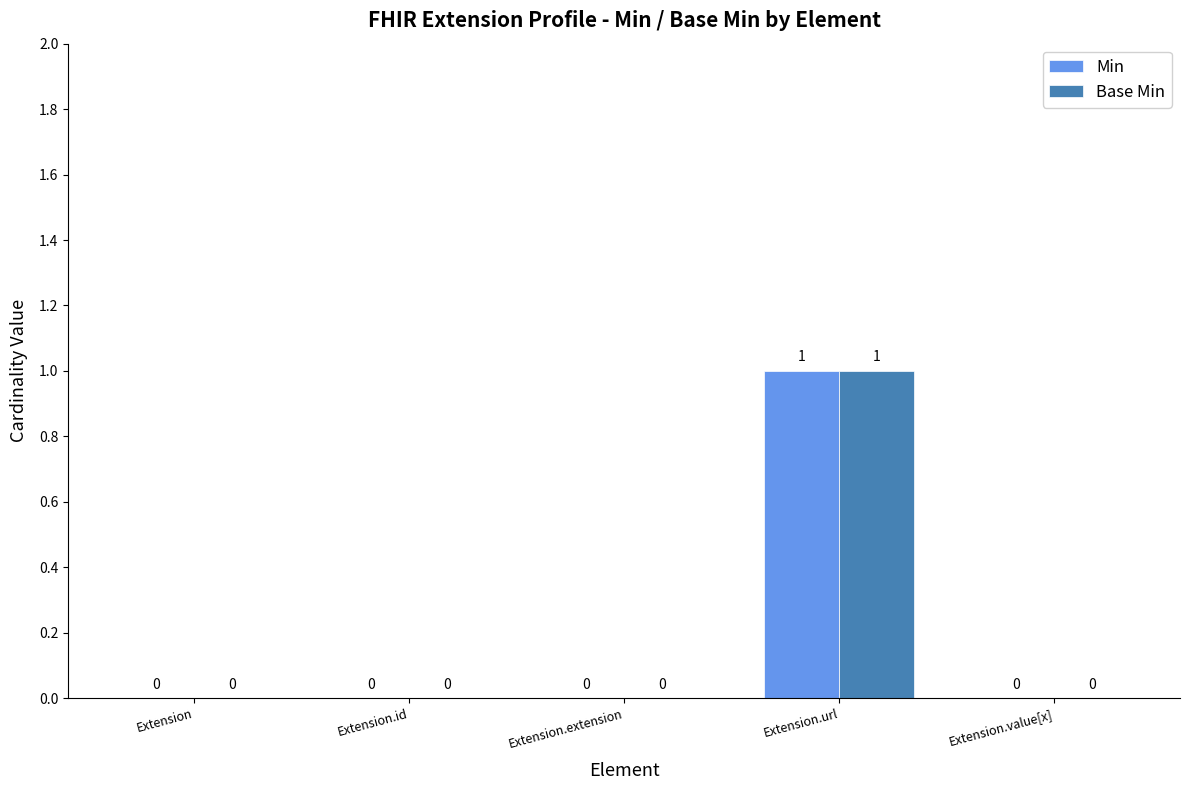

How many distinct data groups are displayed?

2